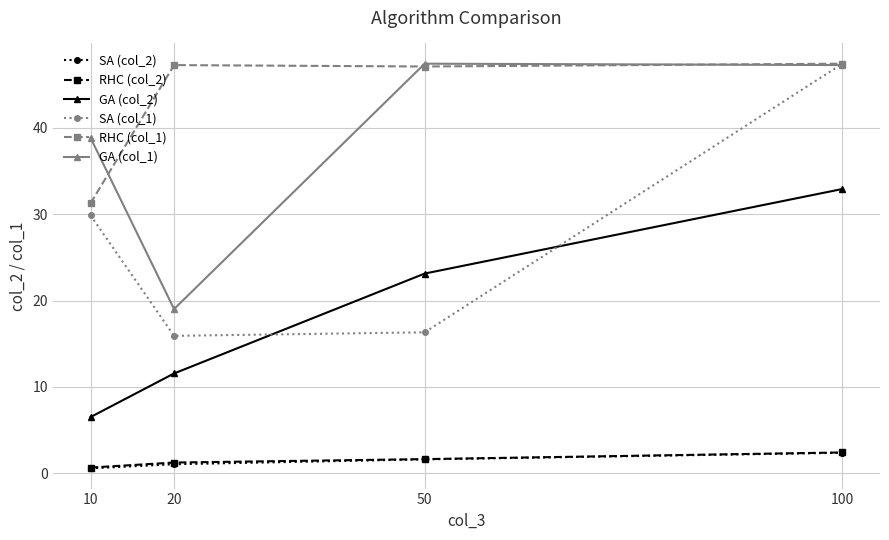

How many lines are shown in the chart?

6